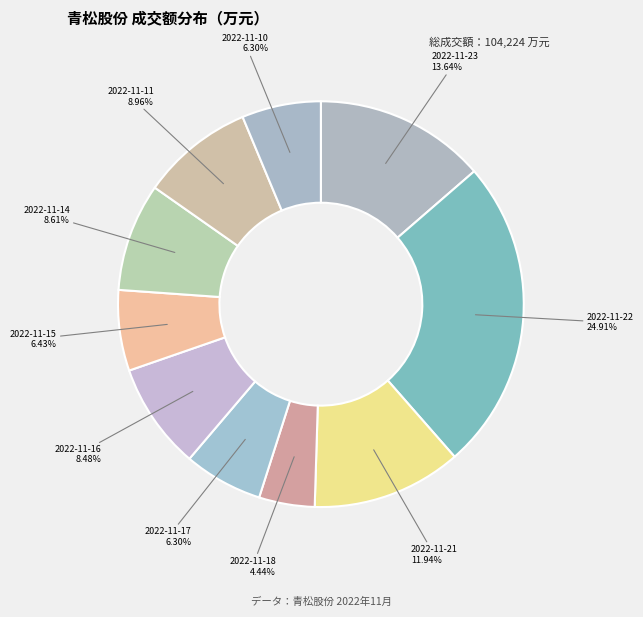

Is it true that 2022-11-10 is 1% of the pie?

False